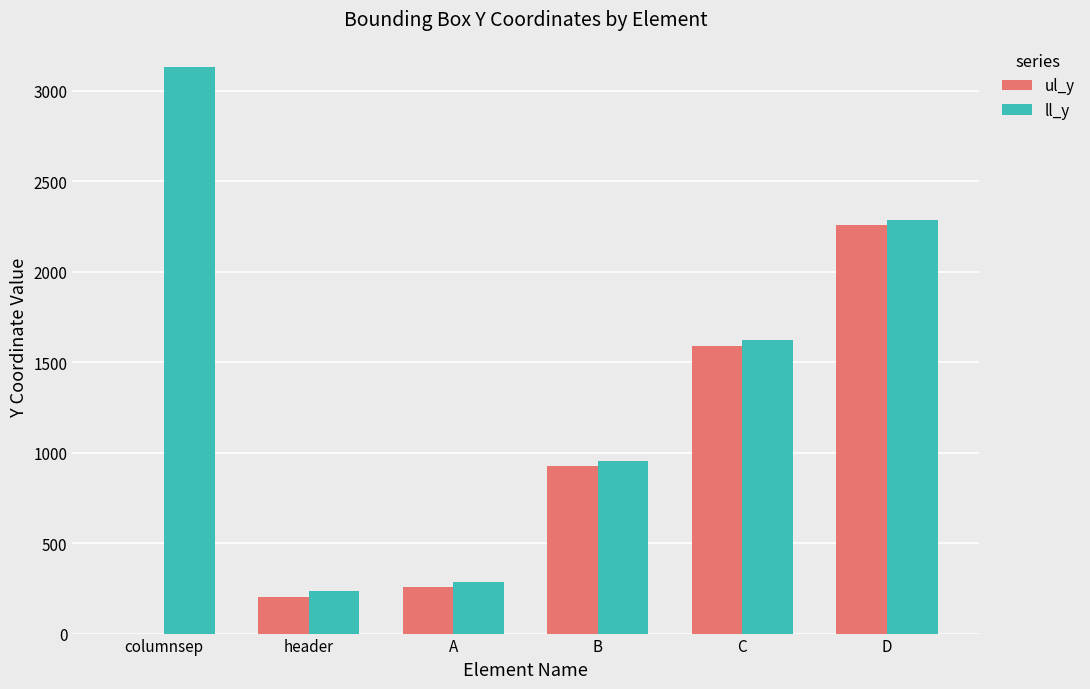

Reading left to right, what are all the values shown in this chart?

ul_y: columnsep=0	header=200	A=260	B=928	C=1589	D=2257
ll_y: columnsep=3129	header=238	A=285	B=955	C=1621	D=2286